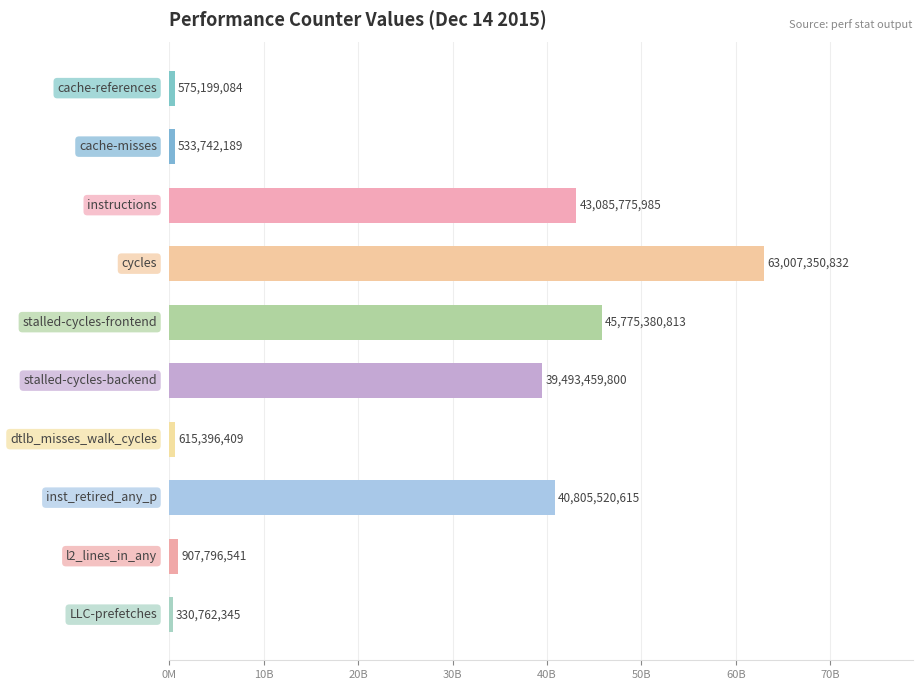

Does the chart contain stacked bars?

No